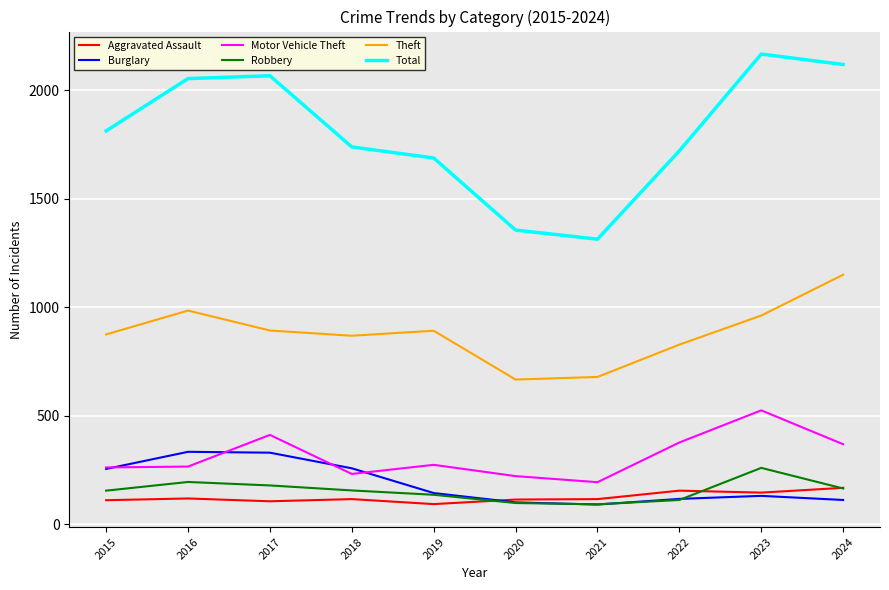

True or false: Burglary has a value of 183 at 2017.

False